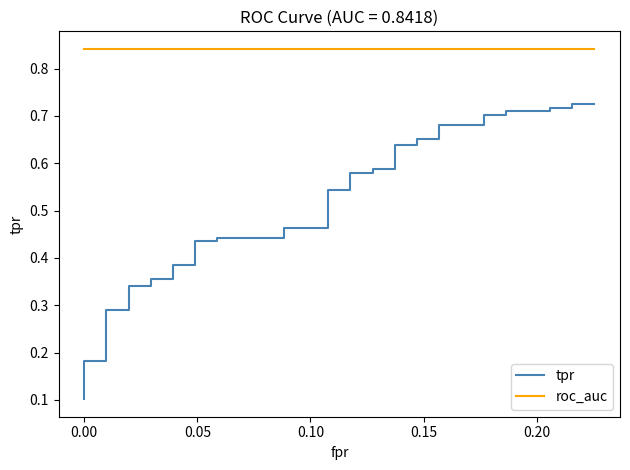

What is the value of the tpr point at the 34th from the left?

0.7